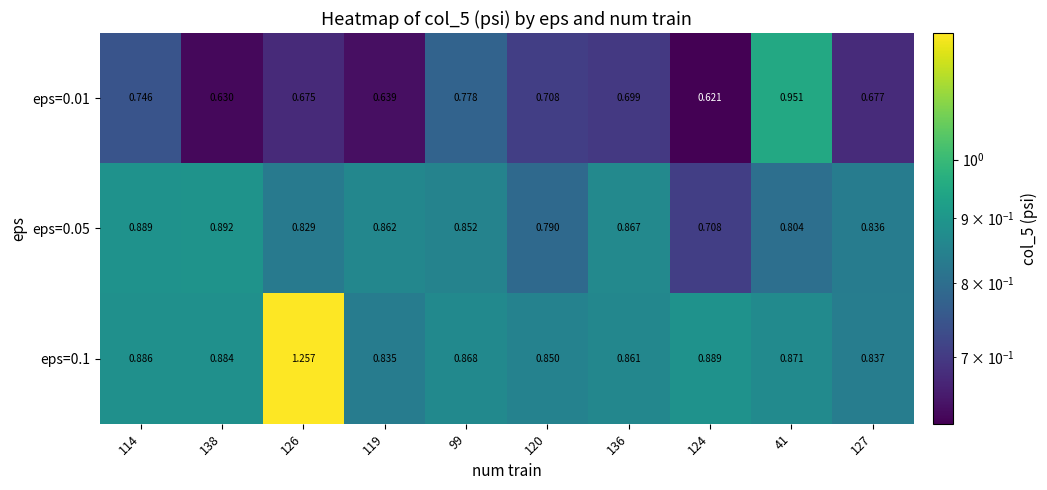

At which category is the sum across all series the highest?

126